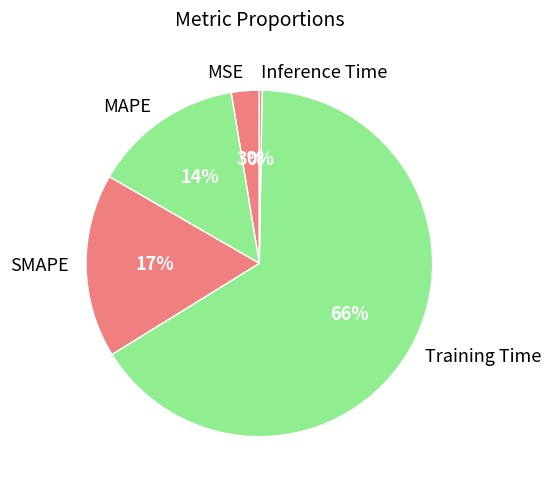

To the nearest percent, what is the average slice percentage?

20%